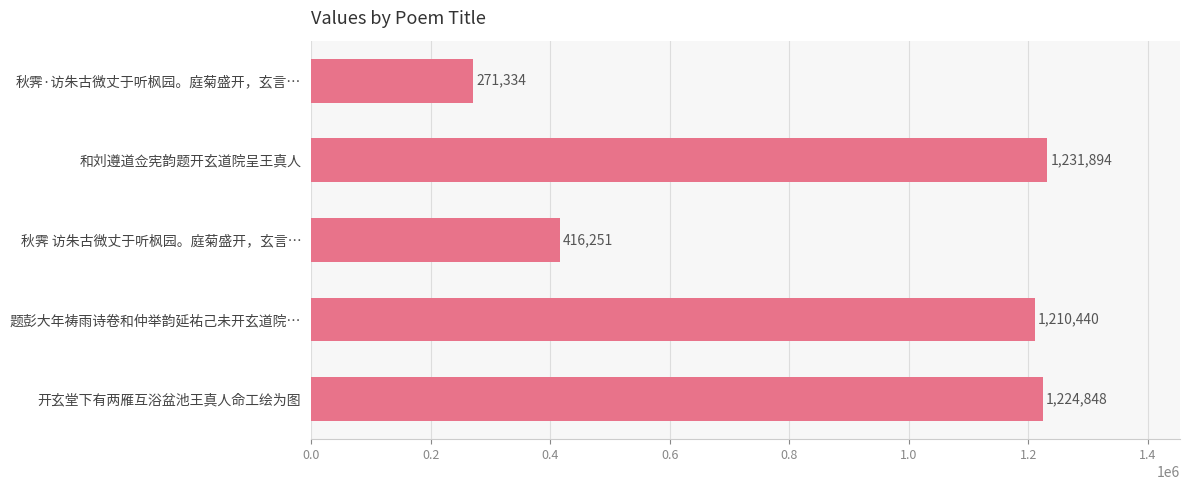

Read the value at 秋霁·访朱古微丈于听枫园。庭菊盛开，玄言…, to the nearest 50.

271350